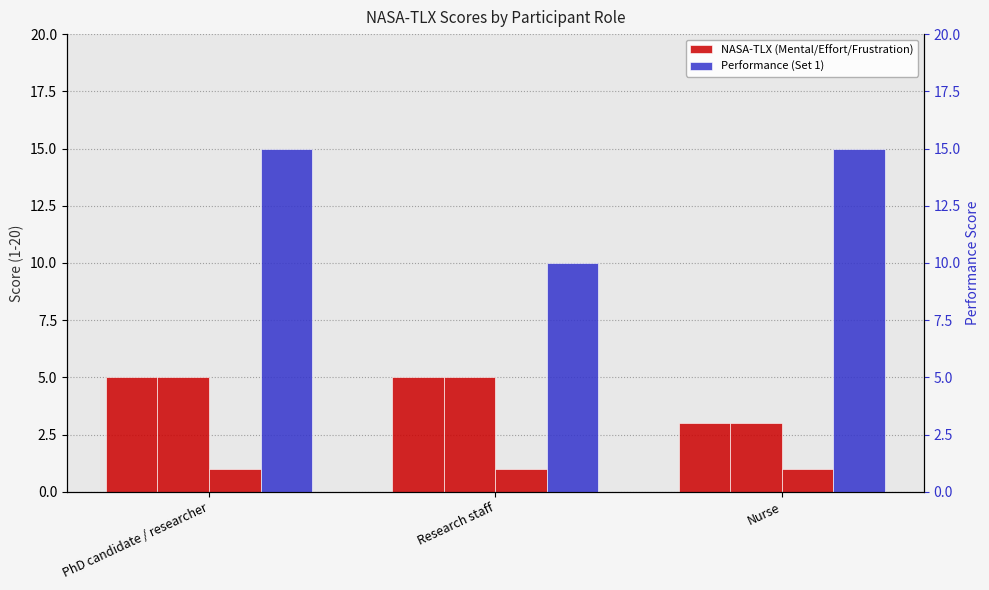

List the labels in order of Frustration (Set 1) value, largest first.

PhD candidate / researcher, Research staff, Nurse